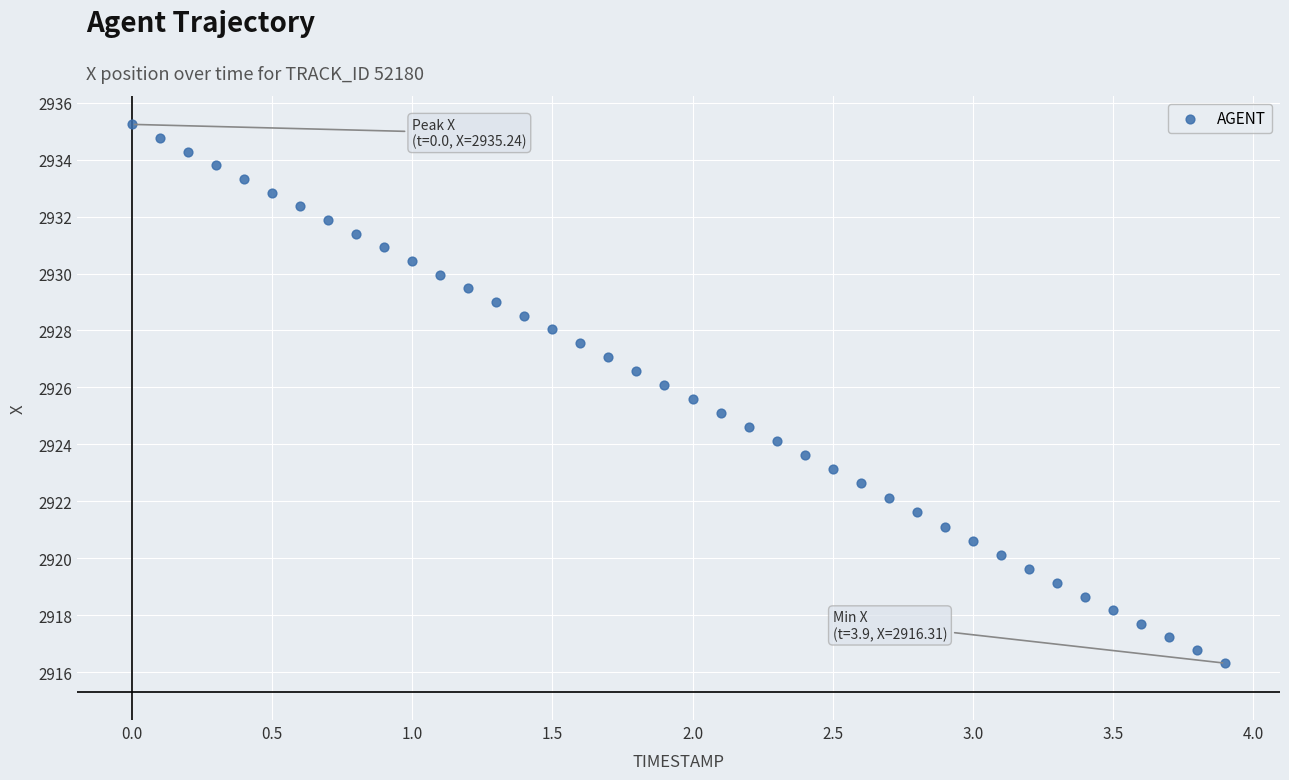

What is the range of X values (max minus min)?

3.9